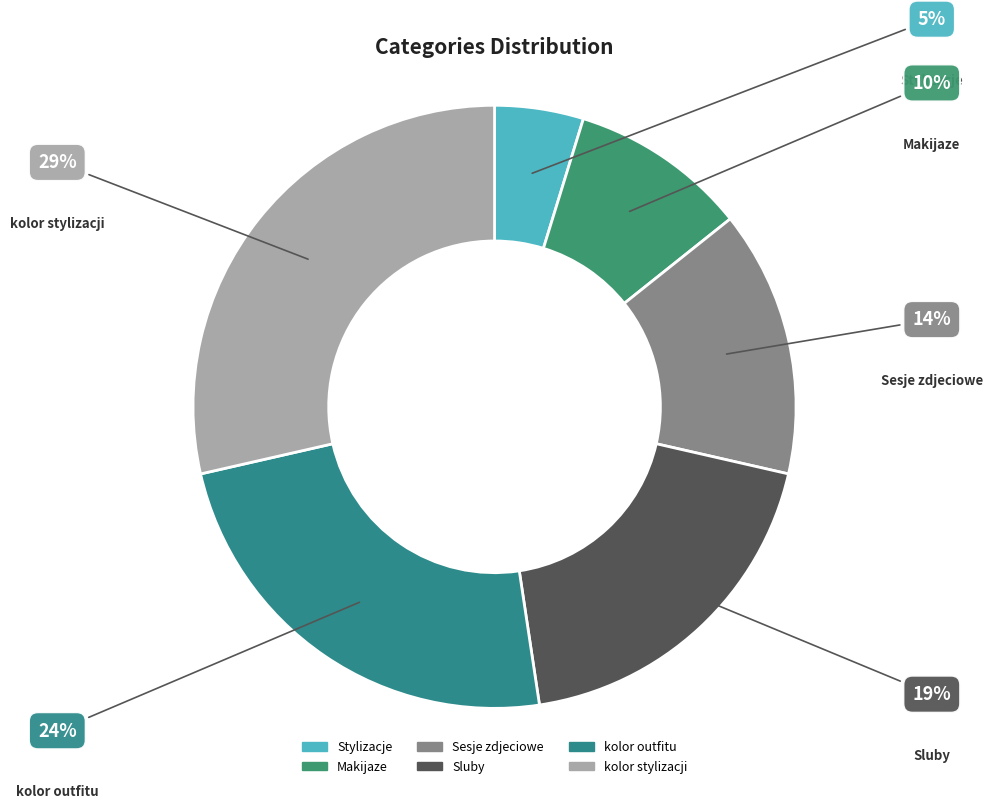

Does Sesje zdjeciowe represent more than half of the total?

No